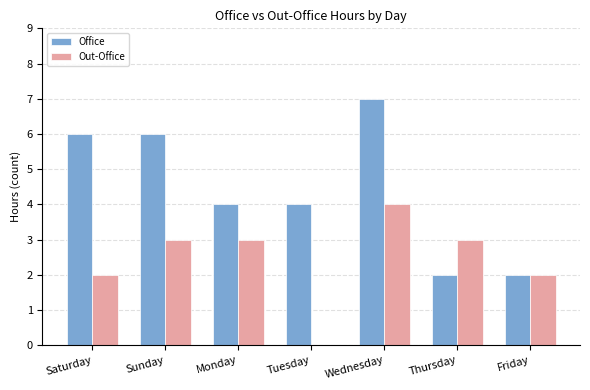

What value does the Office series have at Tuesday?

4